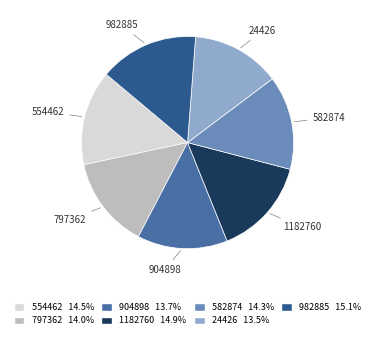

Between 982885 and 24426, which is larger?

982885